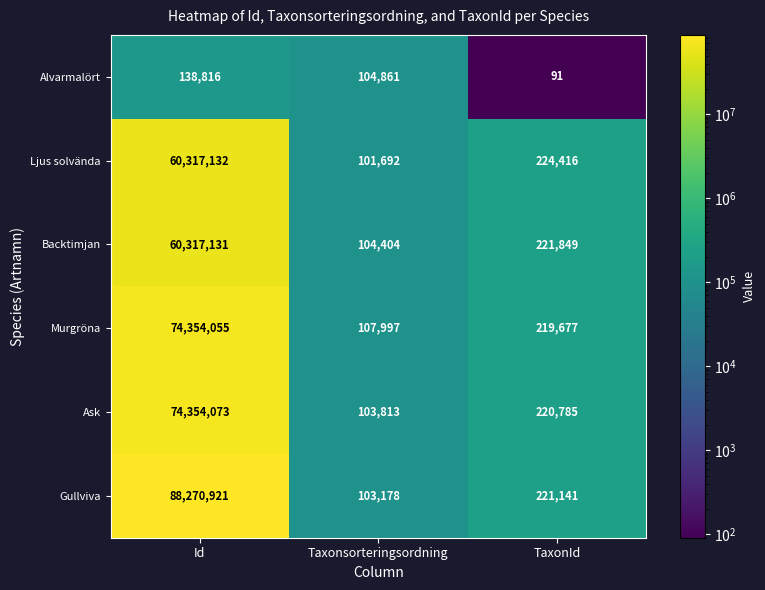

Reading right to left, extract all data points from this chart.

Alvarmalört: TaxonId=91	Taxonsorteringsordning=104861	Id=138816
Ljus solvända: TaxonId=224416	Taxonsorteringsordning=101692	Id=60317132
Backtimjan: TaxonId=221849	Taxonsorteringsordning=104404	Id=60317131
Murgröna: TaxonId=219677	Taxonsorteringsordning=107997	Id=74354055
Ask: TaxonId=220785	Taxonsorteringsordning=103813	Id=74354073
Gullviva: TaxonId=221141	Taxonsorteringsordning=103178	Id=88270921